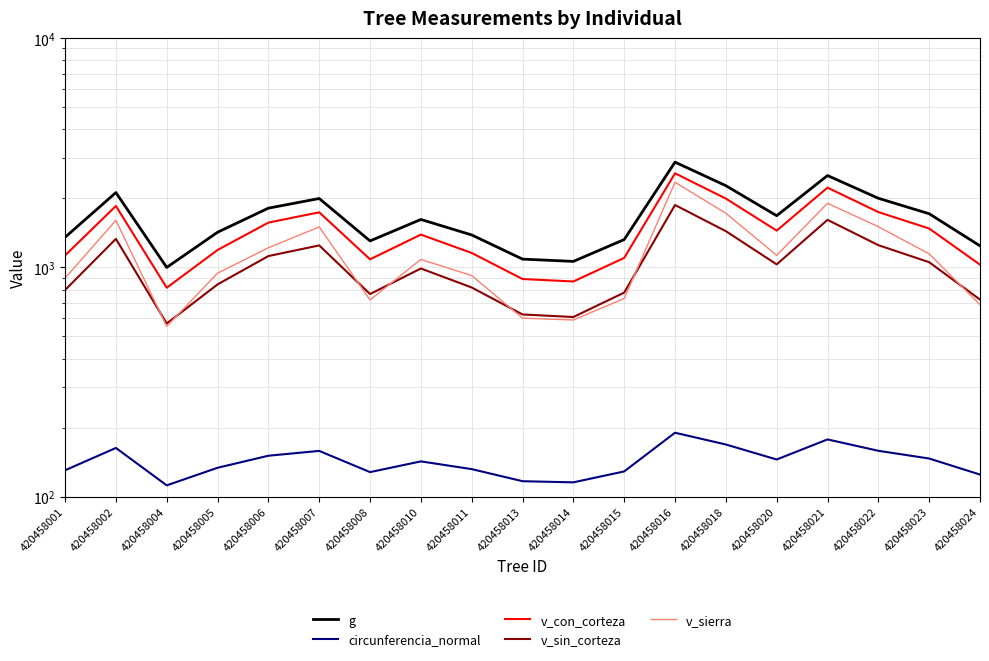

What is the maximum value shown in the chart?

2875.6